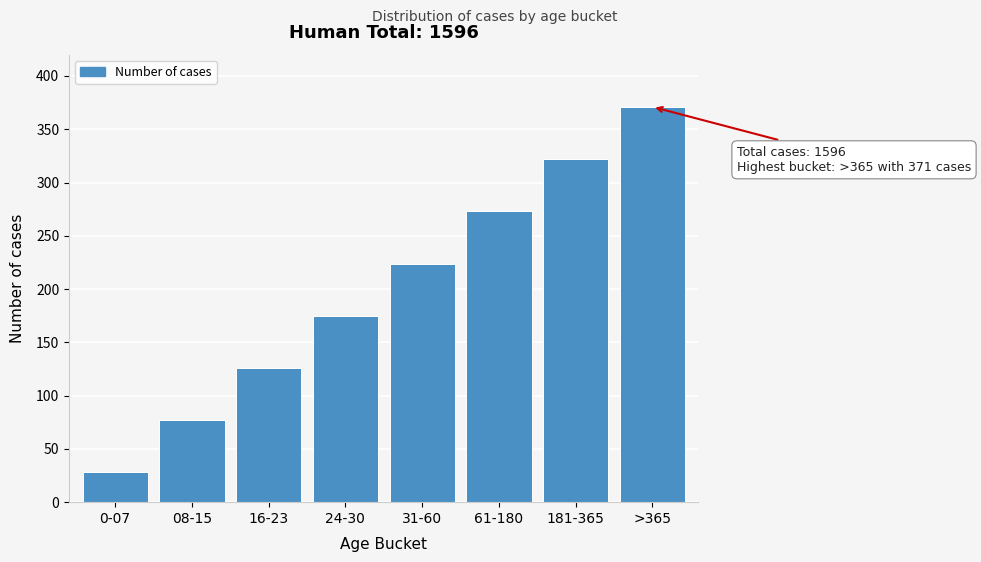

Reading left to right, transcribe all the data shown in this chart.

0-07=28	08-15=77	16-23=126	24-30=175	31-60=224	61-180=273	181-365=322	>365=371